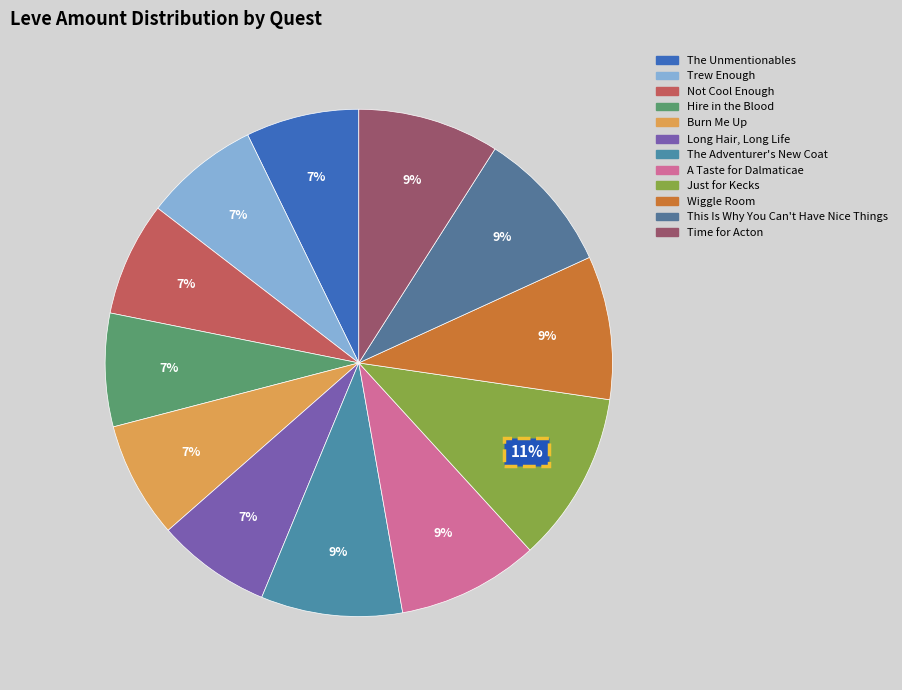

Do Wiggle Room and Trew Enough together represent more than half of the pie?

No